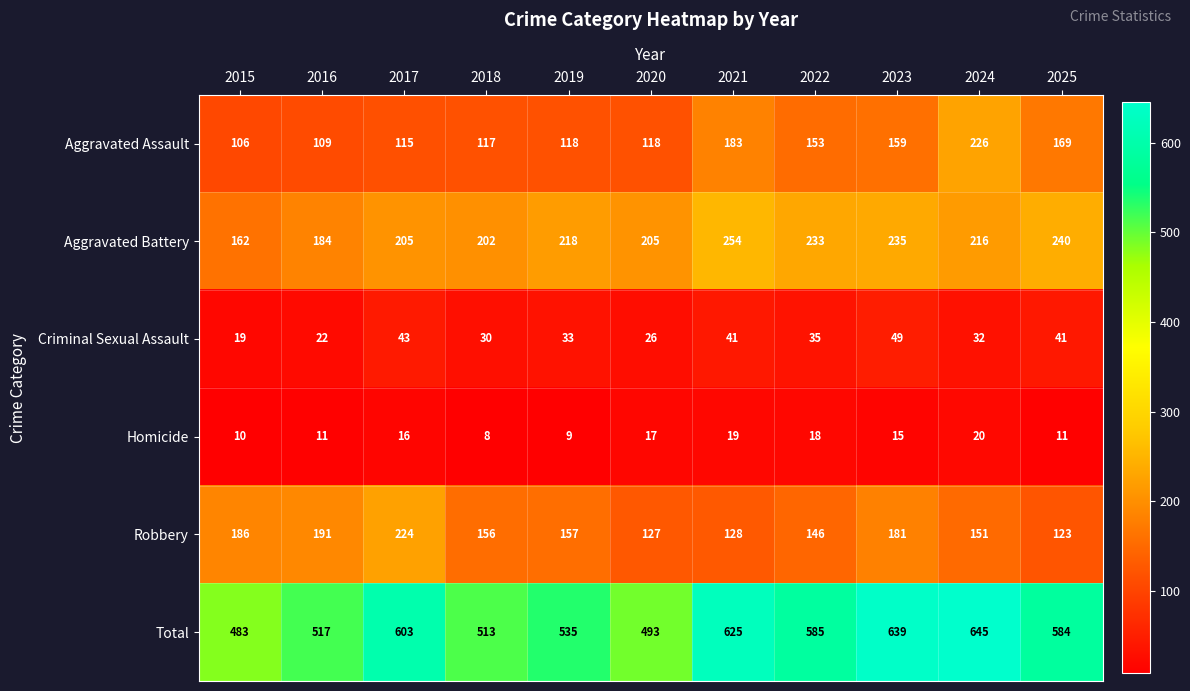

Rank the series at 2024 from highest to lowest value.

Total, Aggravated Assault, Aggravated Battery, Robbery, Criminal Sexual Assault, Homicide